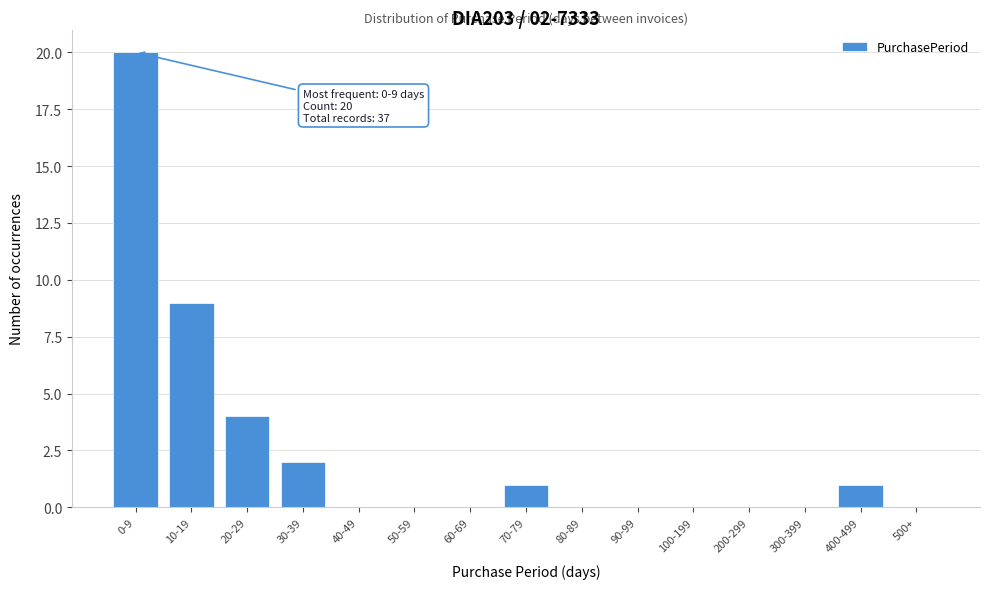

Reading left to right, transcribe all the data shown in this chart.

0-9=20	10-19=9	20-29=4	30-39=2	40-49=0	50-59=0	60-69=0	70-79=1	80-89=0	90-99=0	100-199=0	200-299=0	300-399=0	400-499=1	500+=0